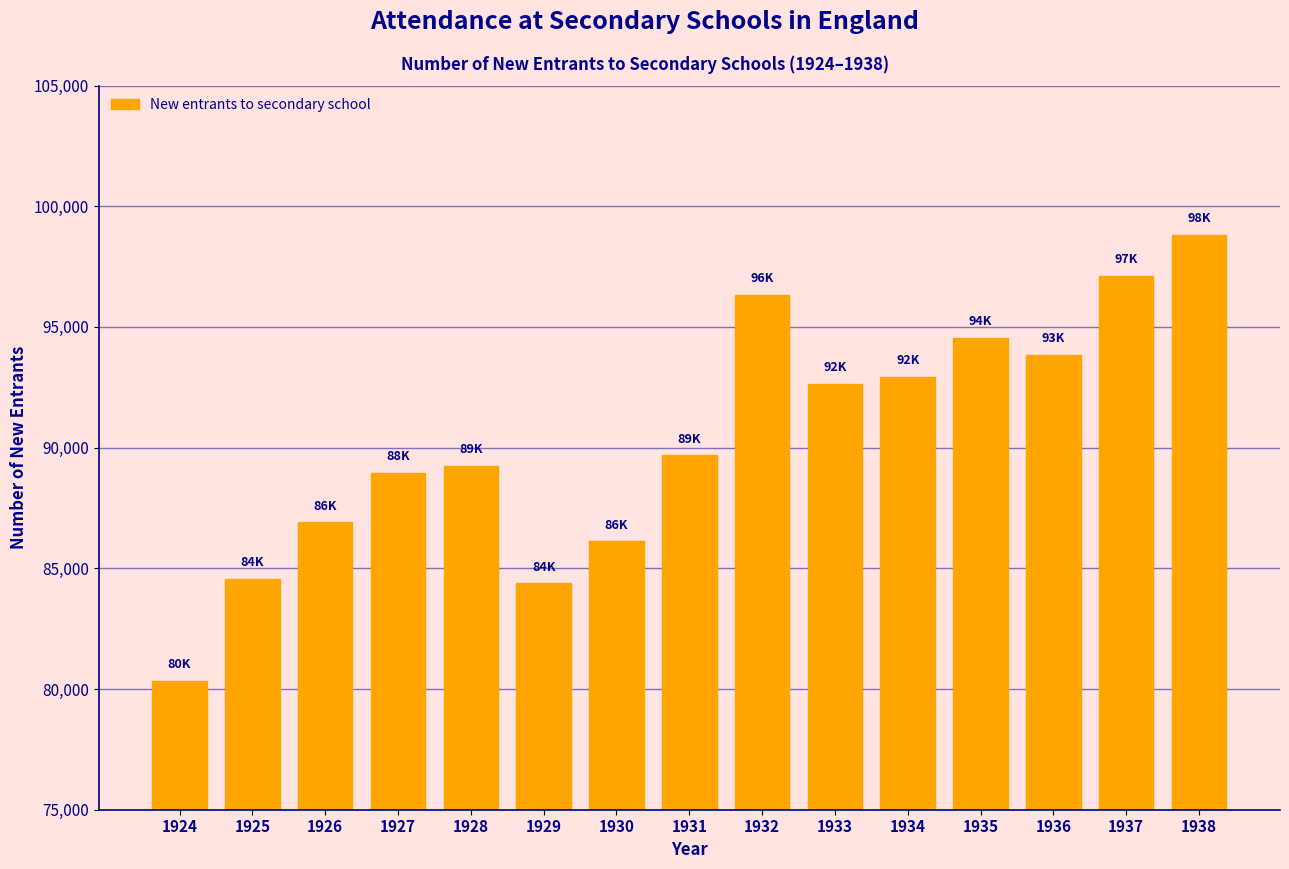

Reading right to left, extract all data points from this chart.

98820	97115	93850	94546	92940	92652	96342	89682	86119	84385	89253	88946	86908	84567	80340